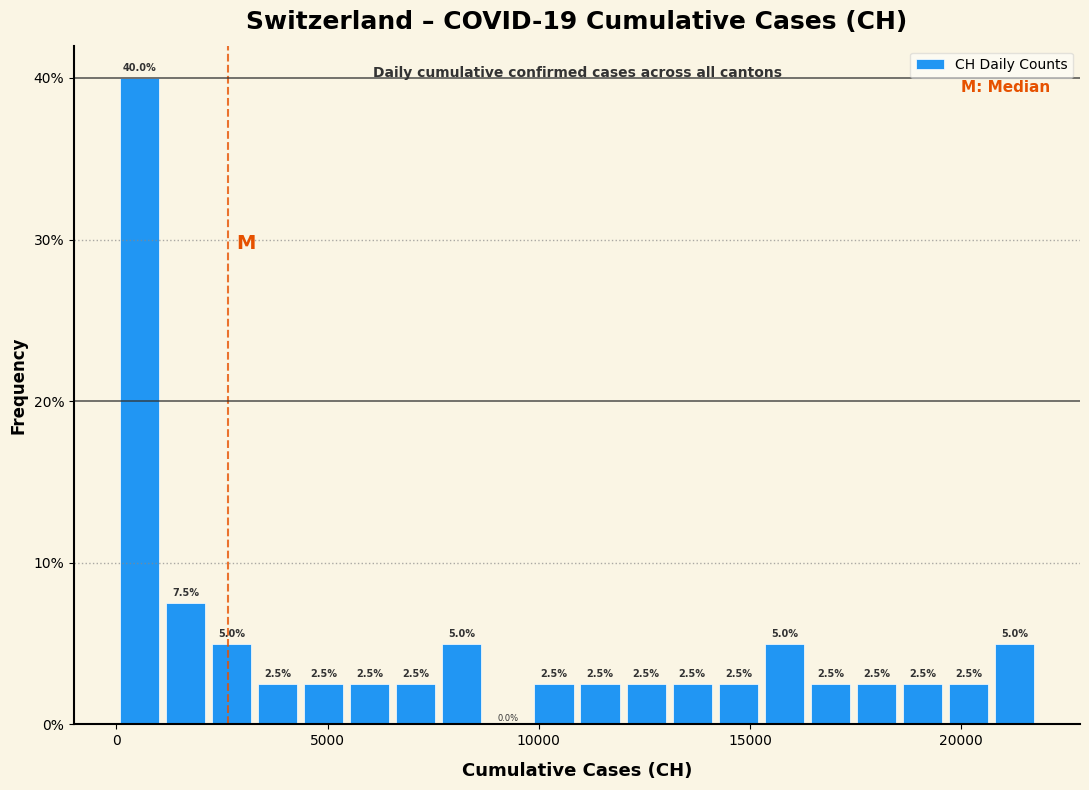

Read against the x-axis, roughly where is the centre of the tallest bar?

500